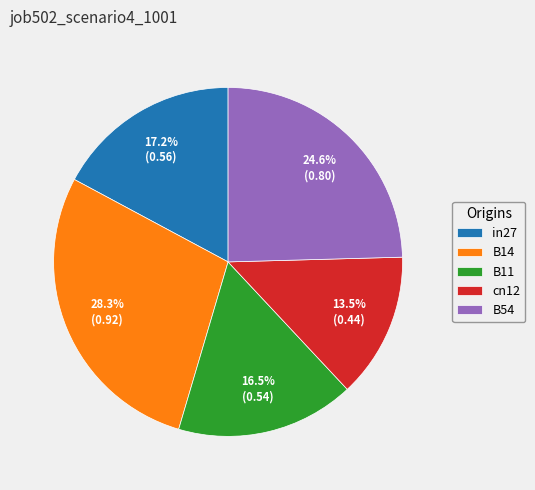

Is it true that B14 is 41% of the pie?

False